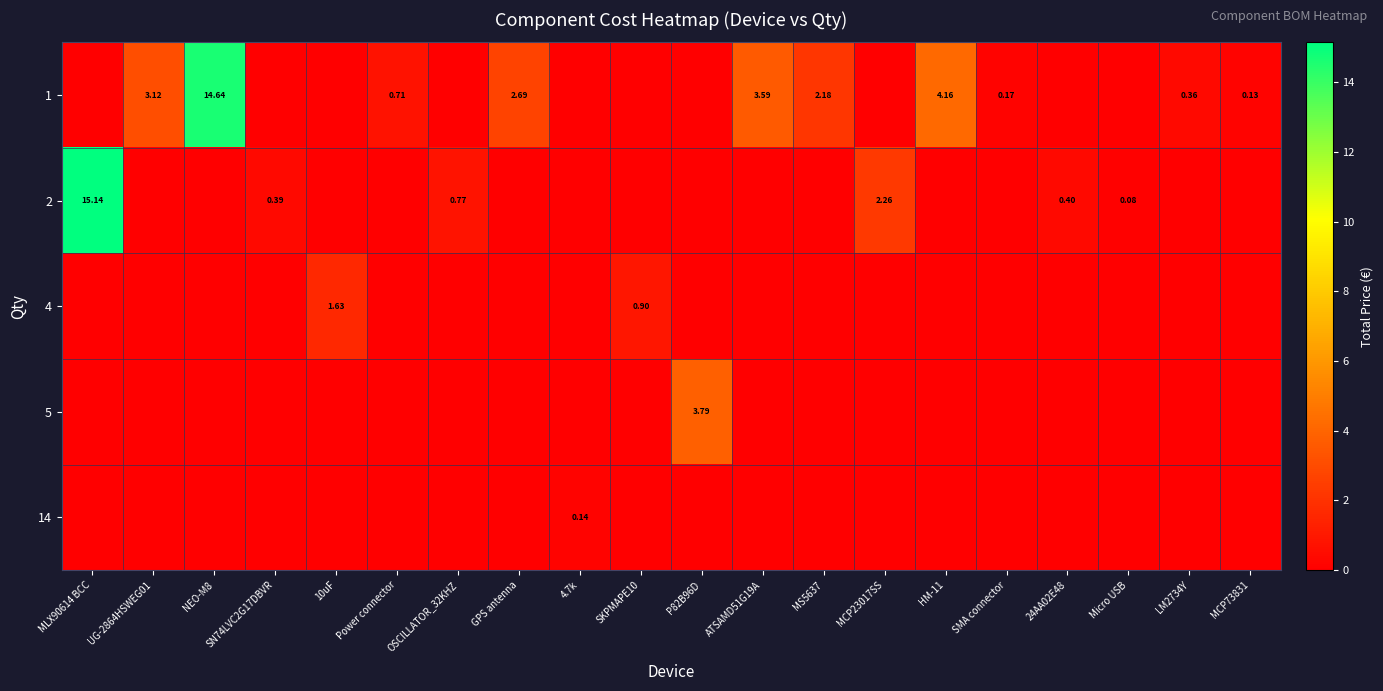

At how many categories does at least one series exceed 6?

2